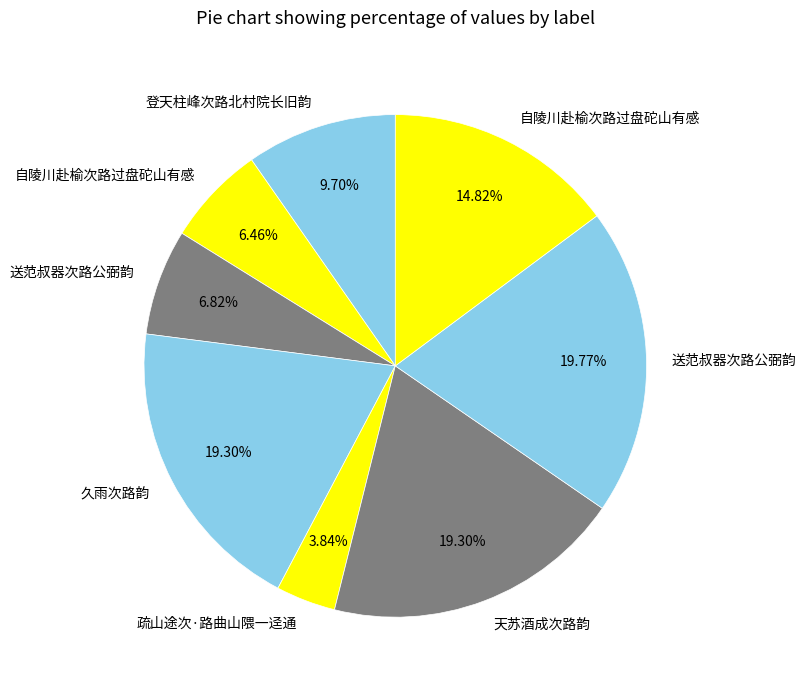

Which category has the biggest portion of the pie?

送范叔器次路公弼韵